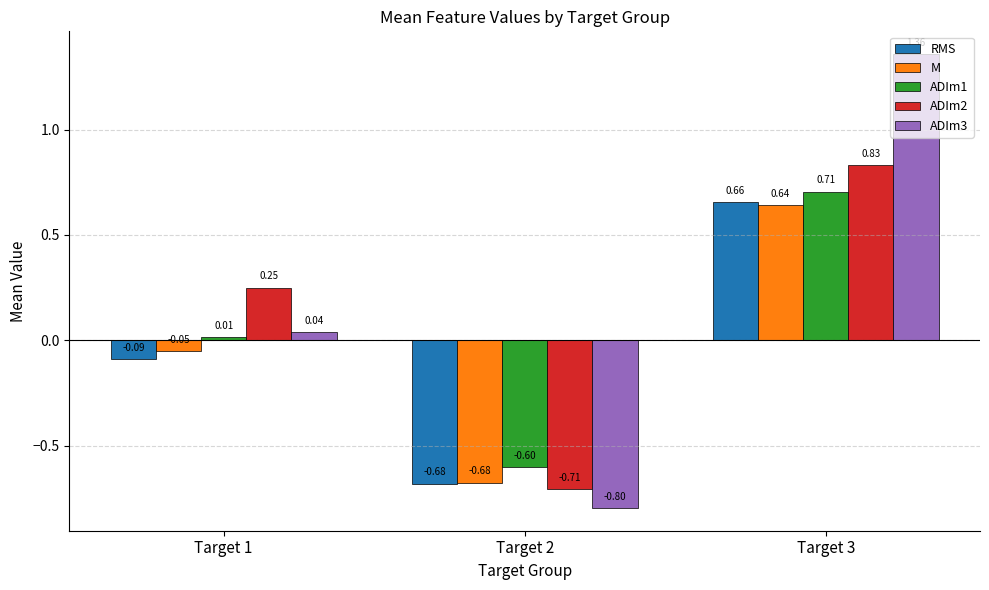

List the series in order of their peak value, highest first.

ADIm3, ADIm2, ADIm1, RMS, M